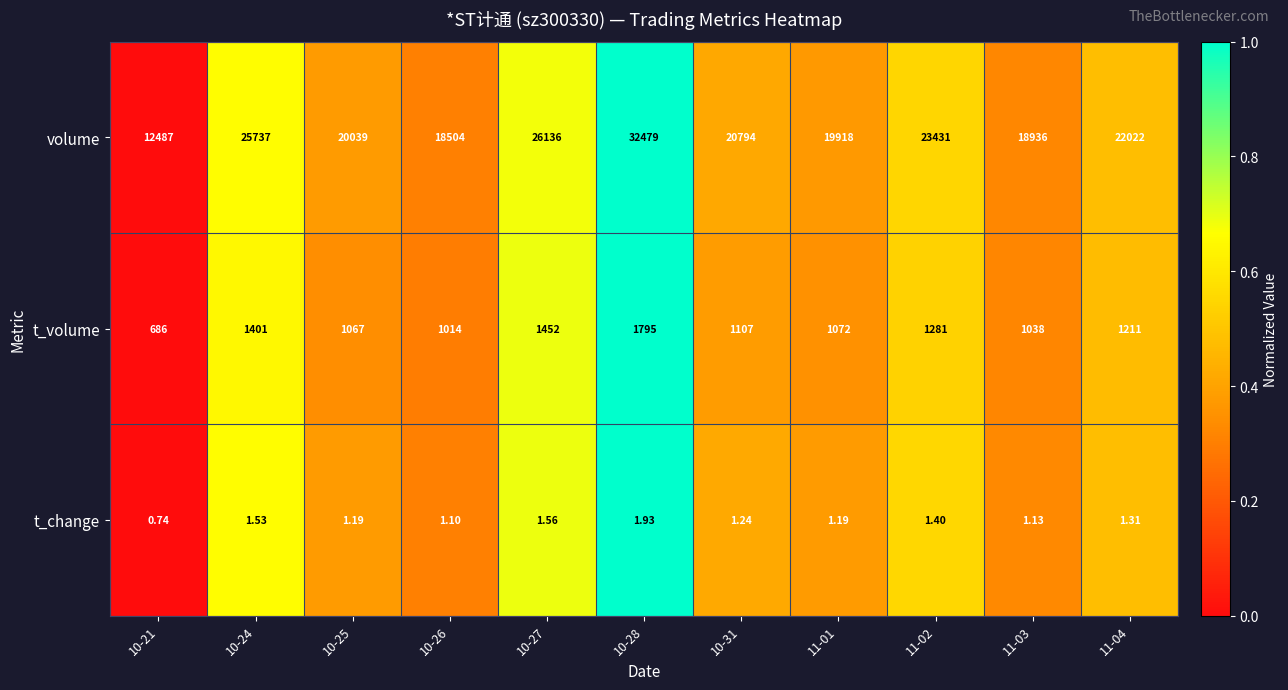

Which series has the largest total across all categories?

volume